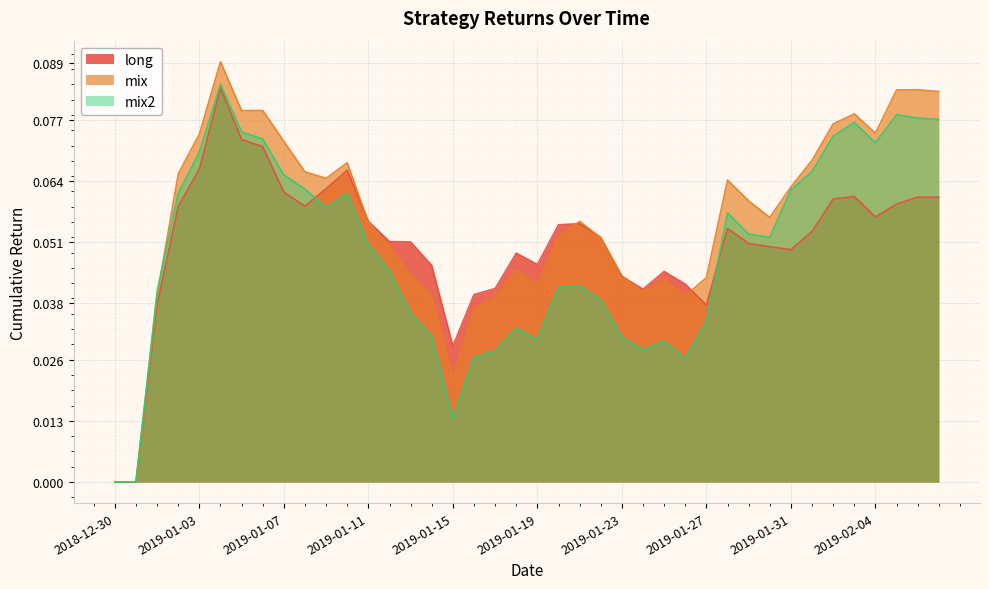

Is the value of long at 2019-01-28 greater than the value of mix at 2019-01-13?

Yes